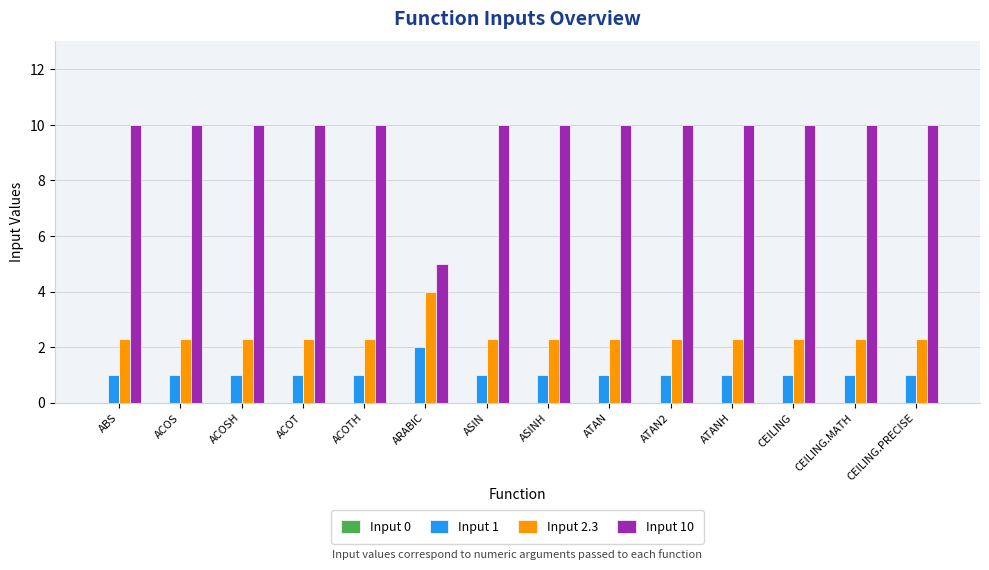

True or false: Input 2.3 has a value of 2.3 at ASINH.

True